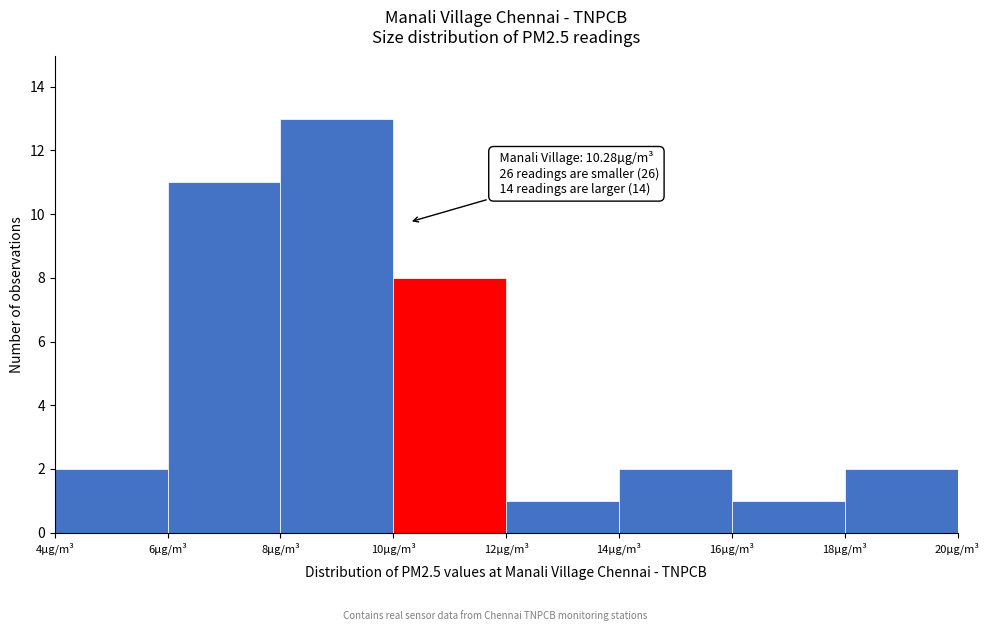

Over which range of the x-axis is the bar tallest?

8 to 10